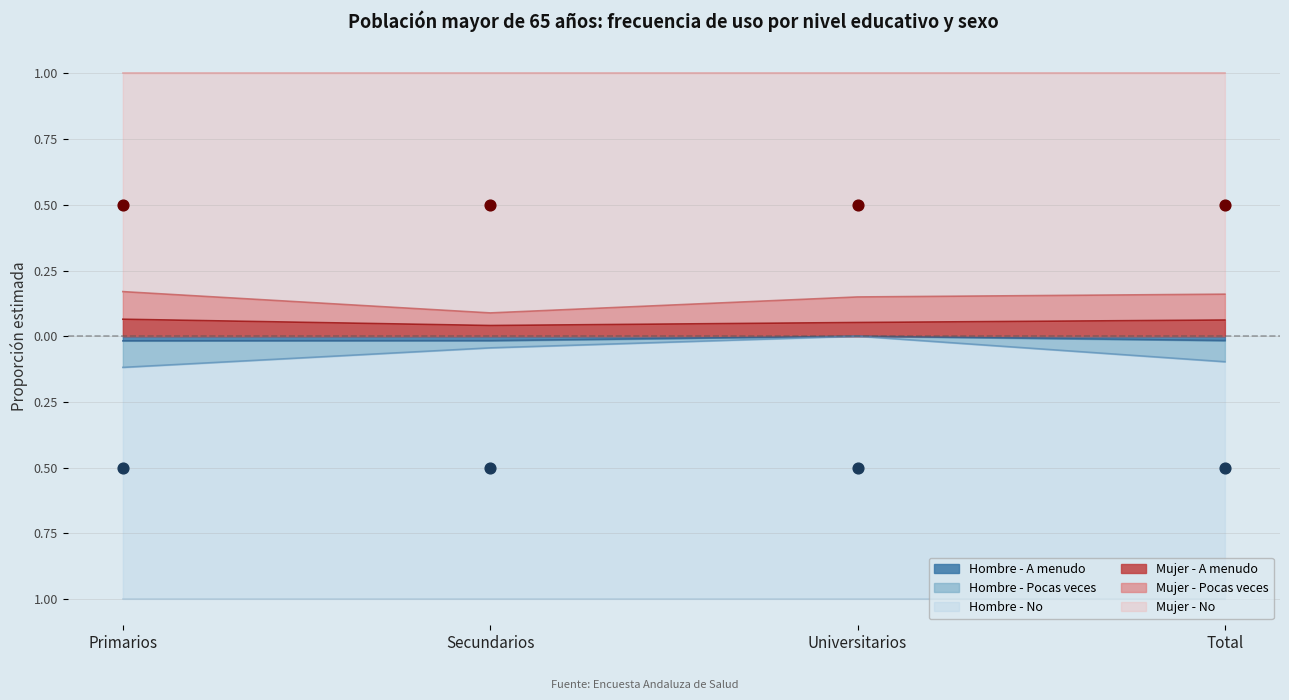

At how many categories does at least one series exceed 0?

4